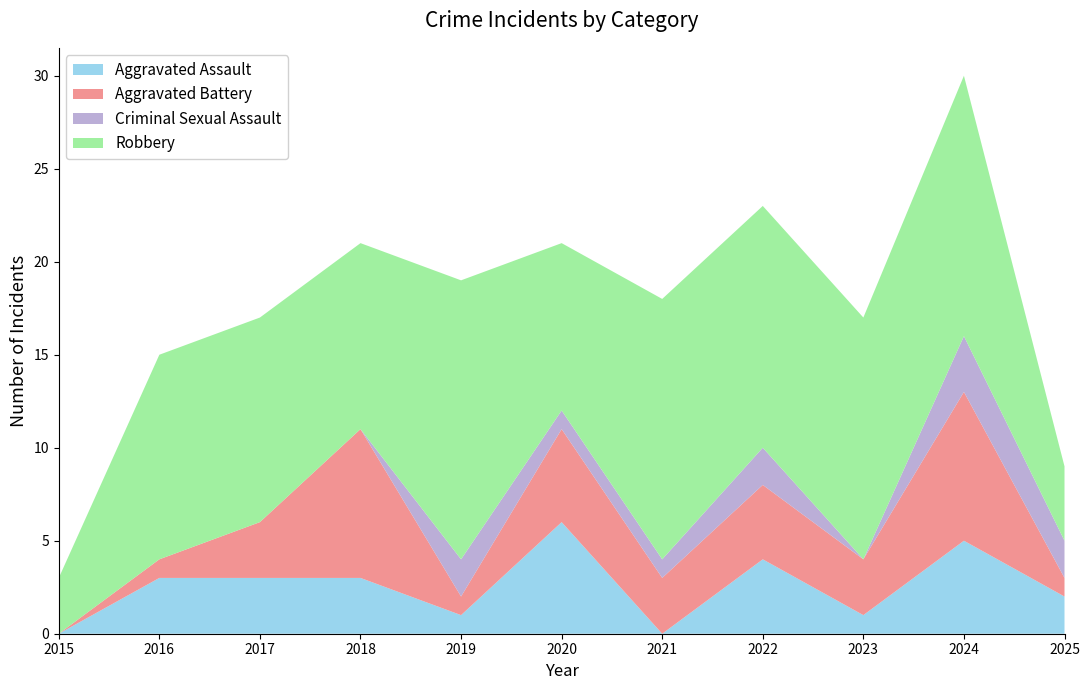

Reading left to right, transcribe all the data shown in this chart.

Aggravated Assault: 2015=0	2016=3	2017=3	2018=3	2019=1	2020=6	2021=0	2022=4	2023=1	2024=5	2025=2
Aggravated Battery: 2015=0	2016=1	2017=3	2018=8	2019=1	2020=5	2021=3	2022=4	2023=3	2024=8	2025=1
Criminal Sexual Assault: 2015=0	2016=0	2017=0	2018=0	2019=2	2020=1	2021=1	2022=2	2023=0	2024=3	2025=2
Robbery: 2015=3	2016=11	2017=11	2018=10	2019=15	2020=9	2021=14	2022=13	2023=13	2024=14	2025=4